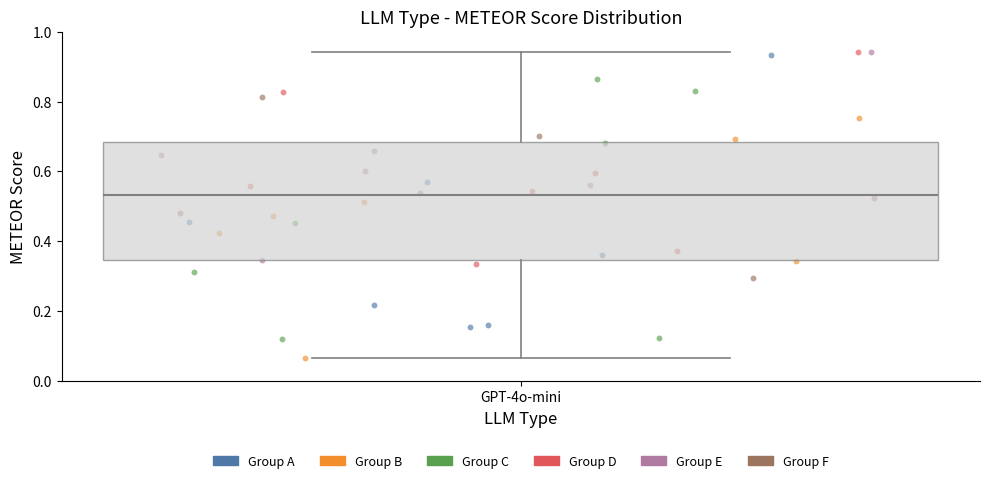

Read this box plot against the y-axis: the position of the median line, the range covered by the box, and the ends of both whiskers. The values are not printed on the chart, so give them approximately, as read against the axis.

median 0.54, box 0.34 to 0.68, whiskers 0.06 to 0.94